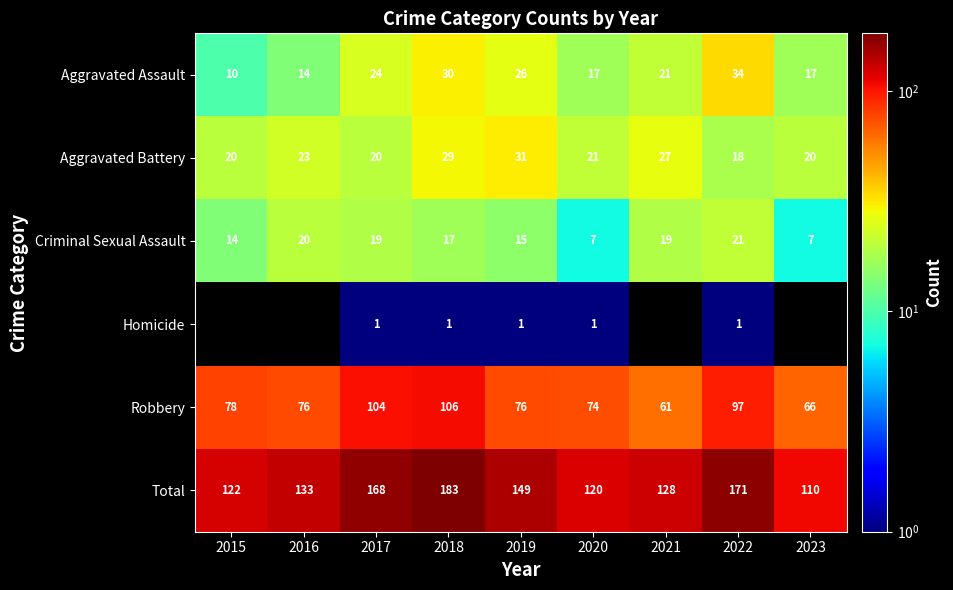

At which category is the sum across all series the highest?

2018